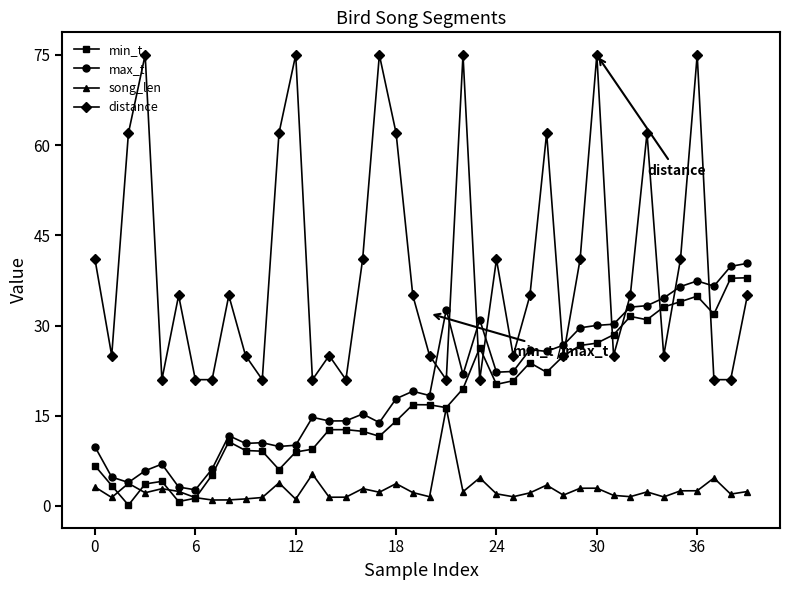

Which series has the widest spread of values?

distance